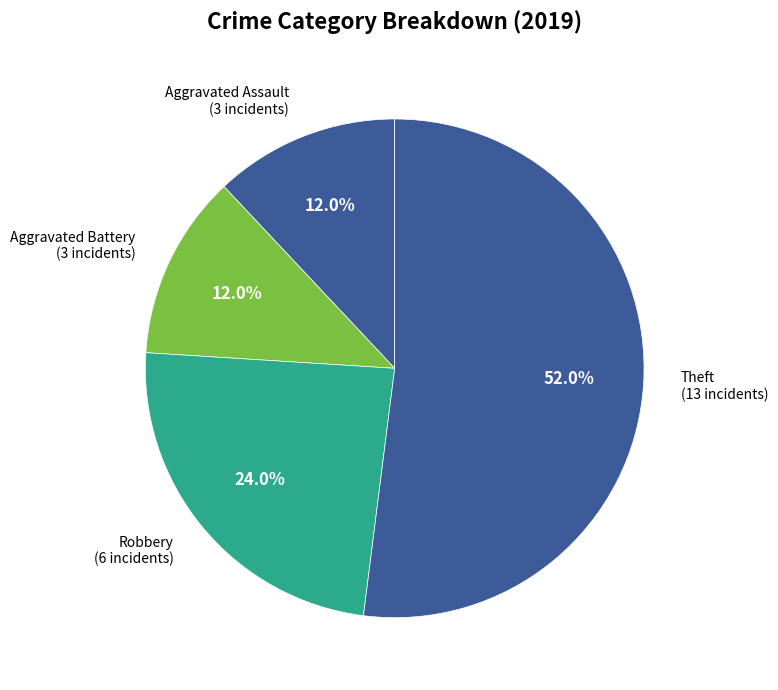

What is the largest slice in the pie chart?

Theft